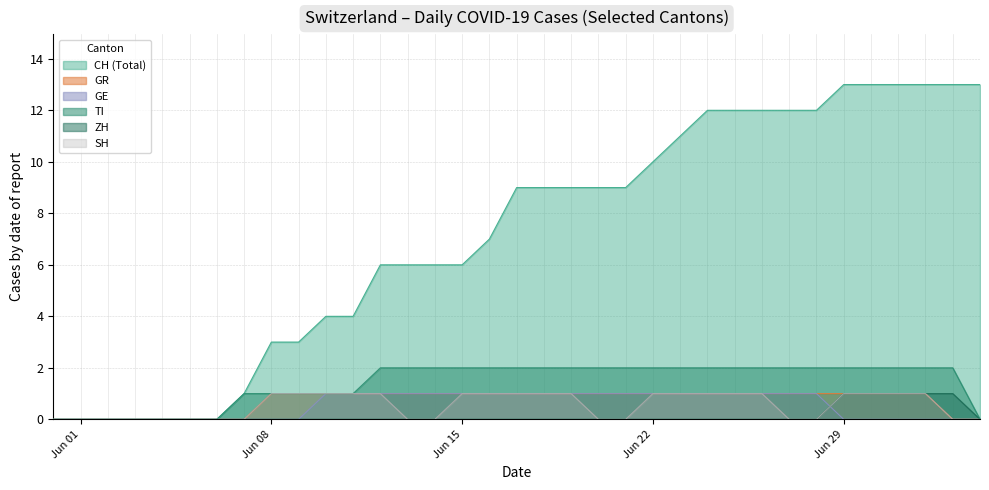

The value of SH at 2020-06-25 is 1. True or false?

False